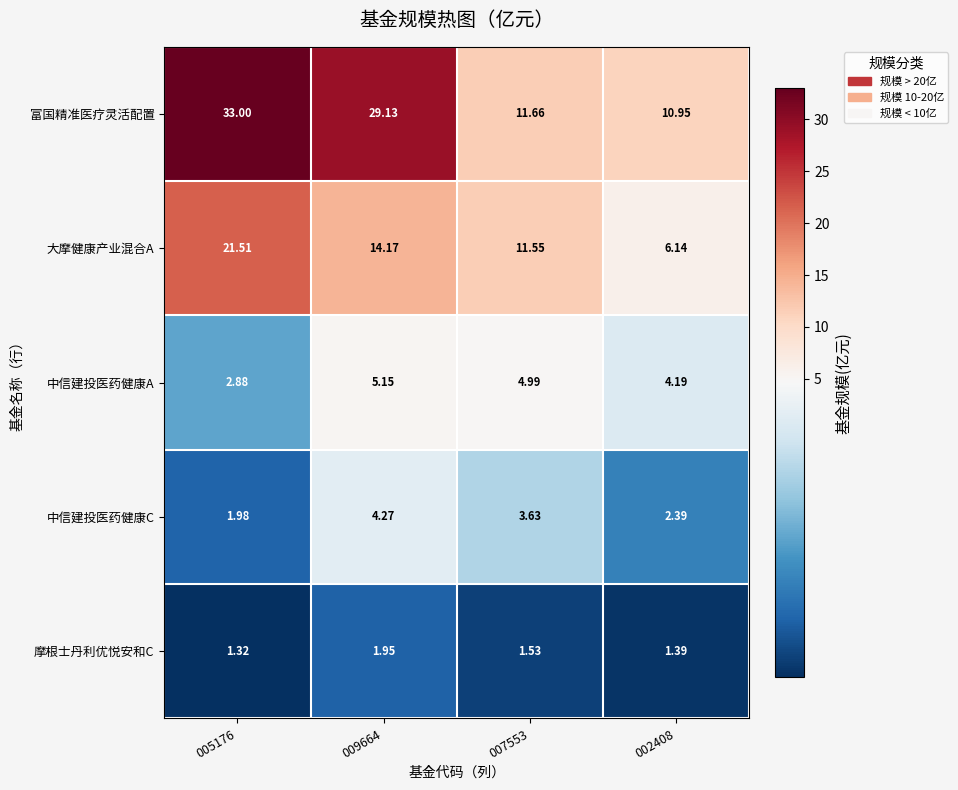

Which series has the largest range (max minus min)?

富国精准医疗灵活配置